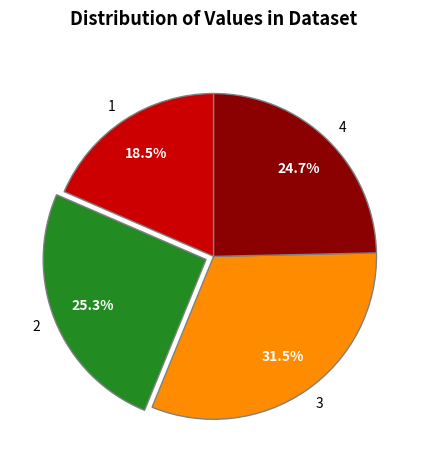

Between 1 and 3, which is larger?

3